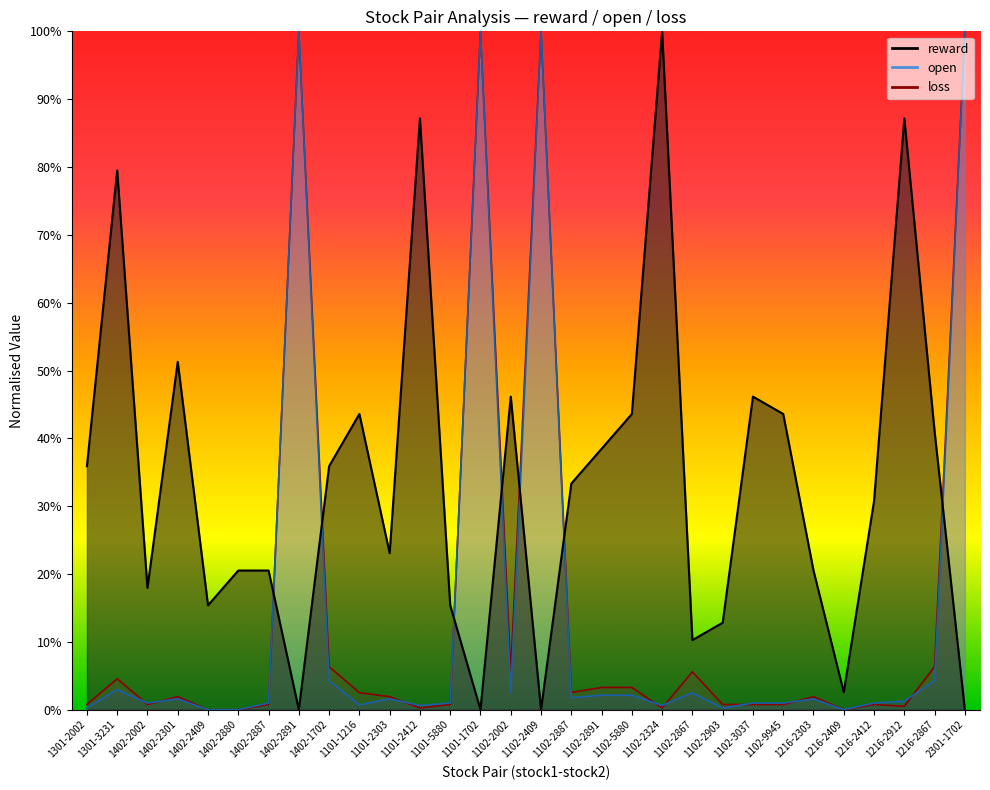

At which category is the sum across all series the highest?

1402-2891